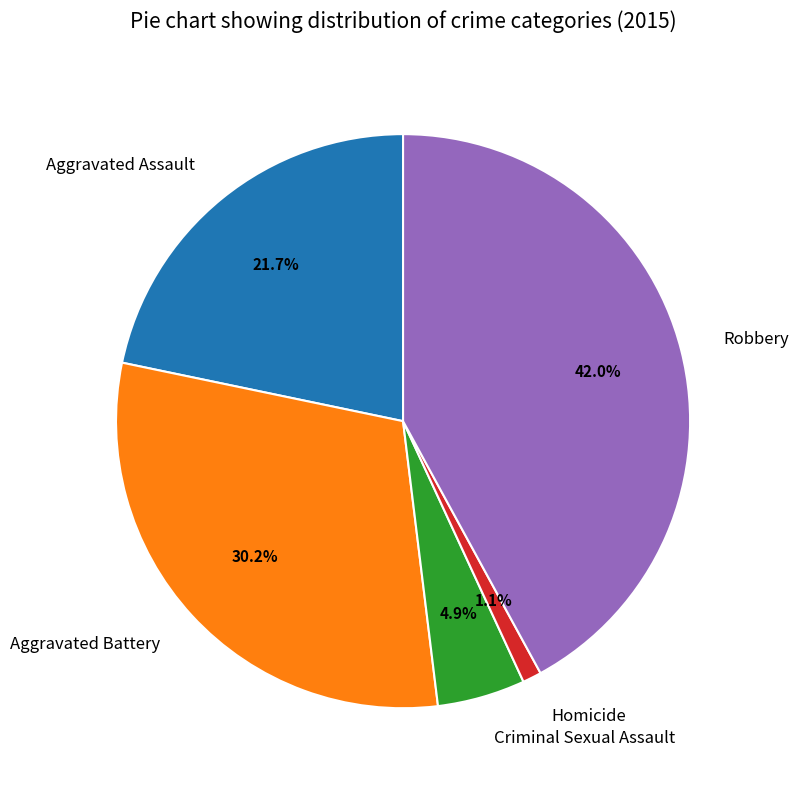

Is there a majority slice in this chart?

No